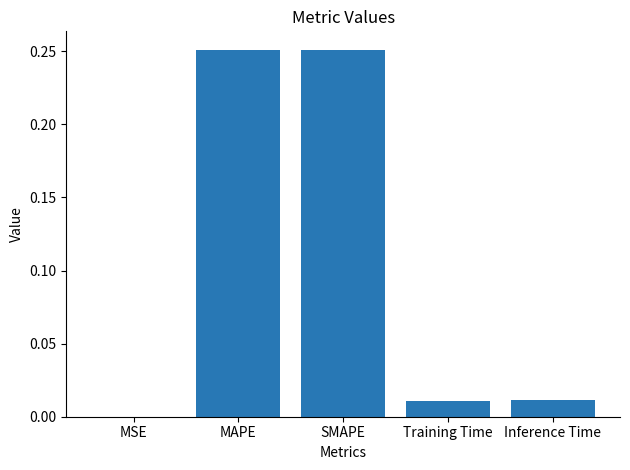

Between Training Time and SMAPE, which is larger?

SMAPE